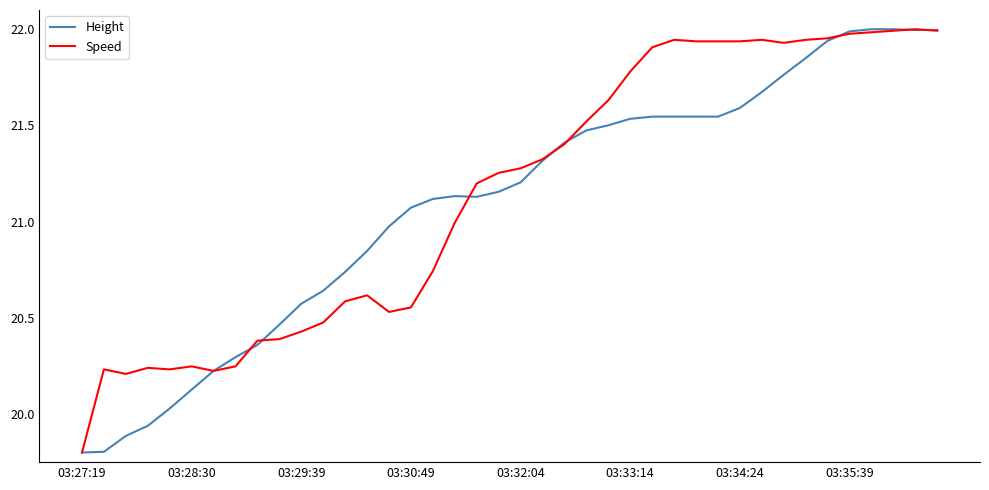

How many lines are shown in the chart?

2